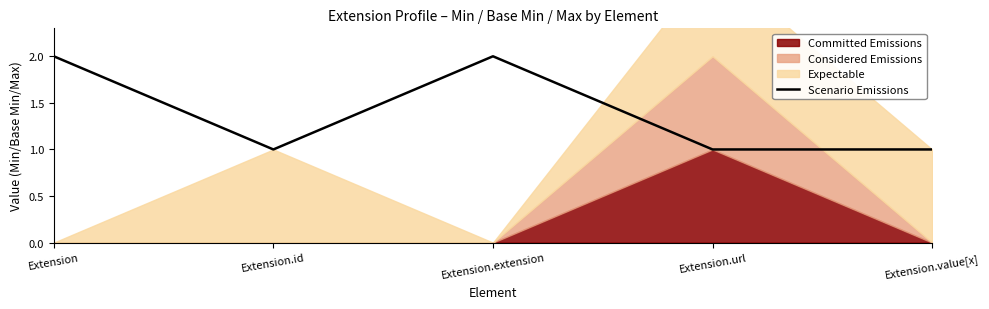

What is the label of the 2nd point from the right?

Extension.url